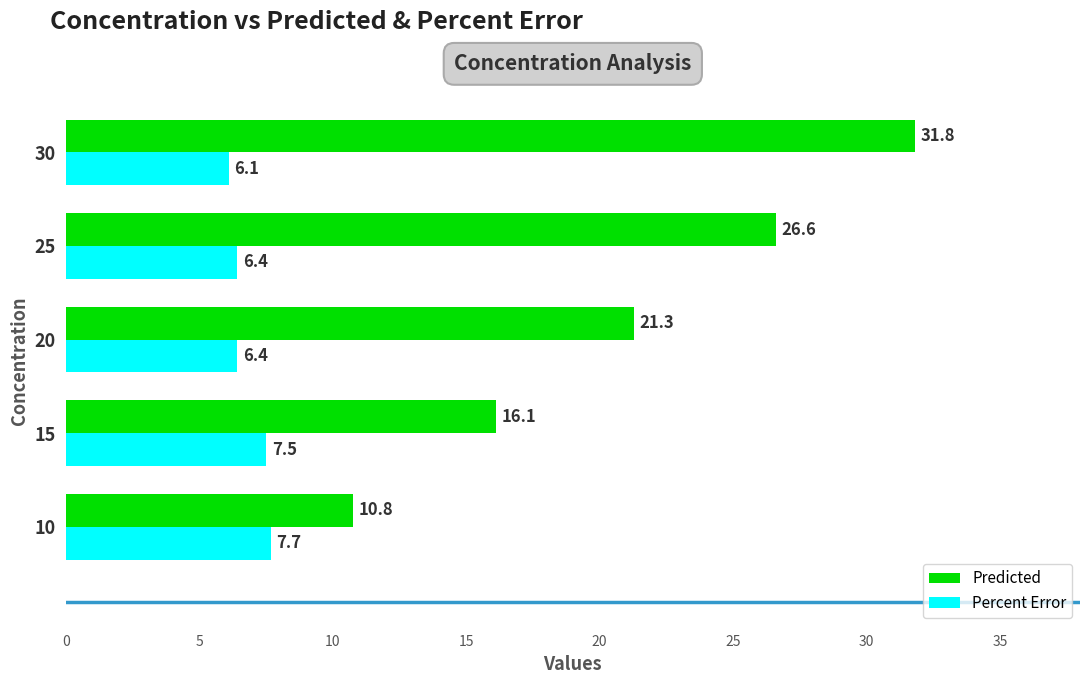

What is the total value across all series at 10?

18.5